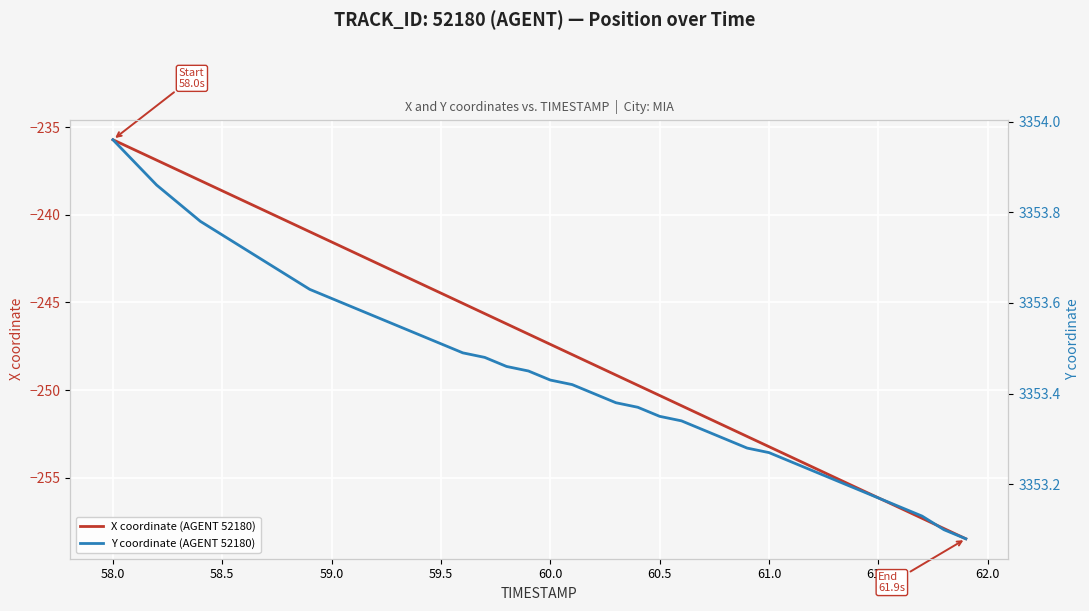

True or false: X coordinate (AGENT 52180) has a value of -253.2 at 61.0.

True